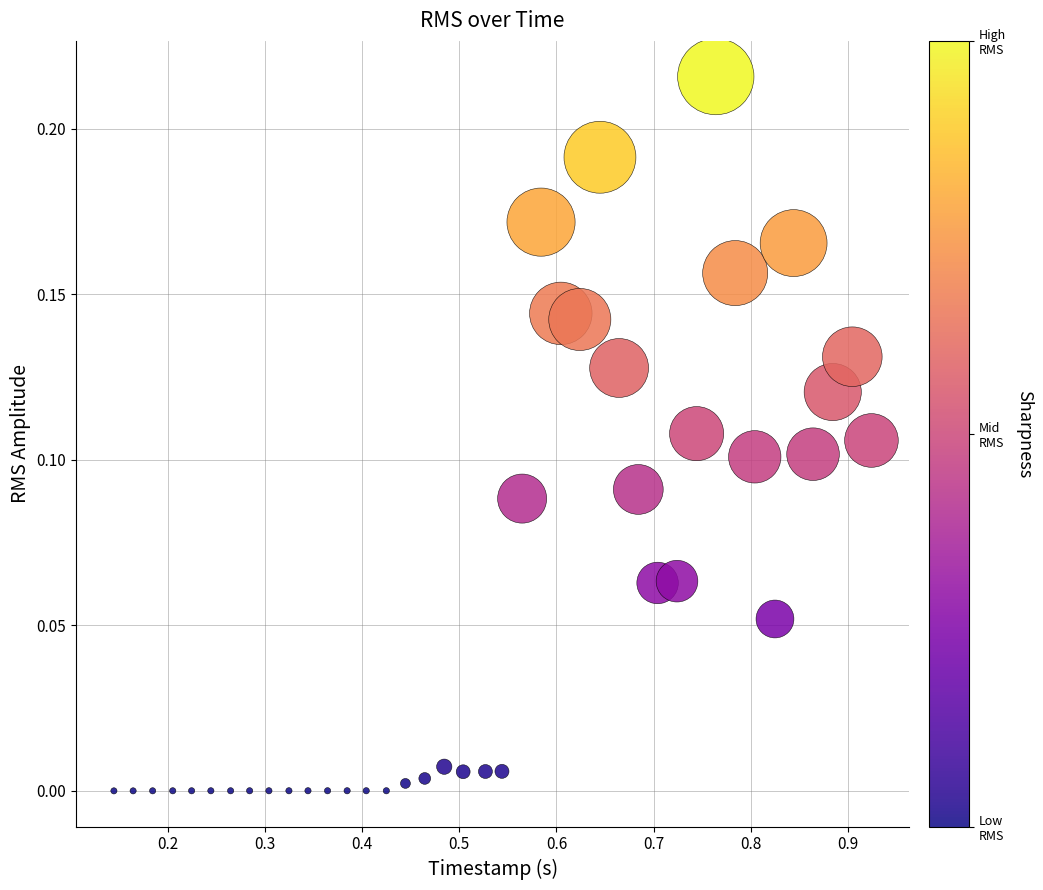

What is the range of X values (max minus min)?

0.8